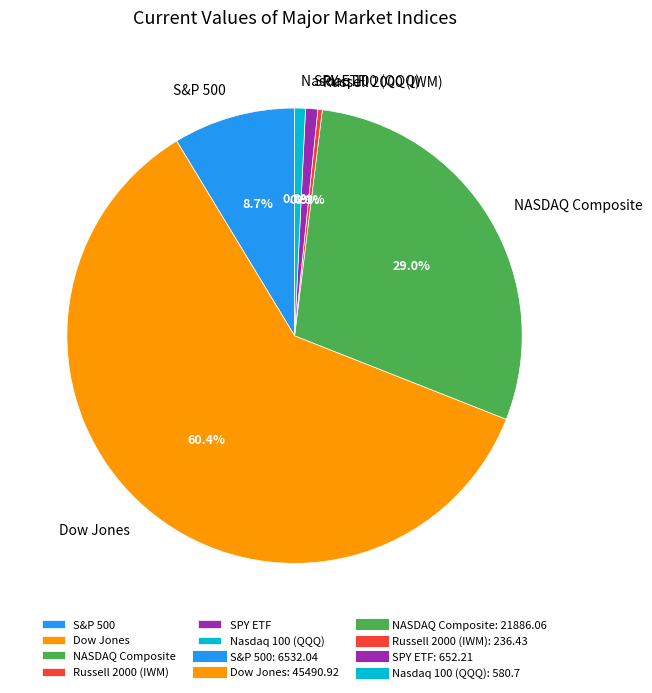

True or false: Dow Jones accounts for 46% of the total.

False